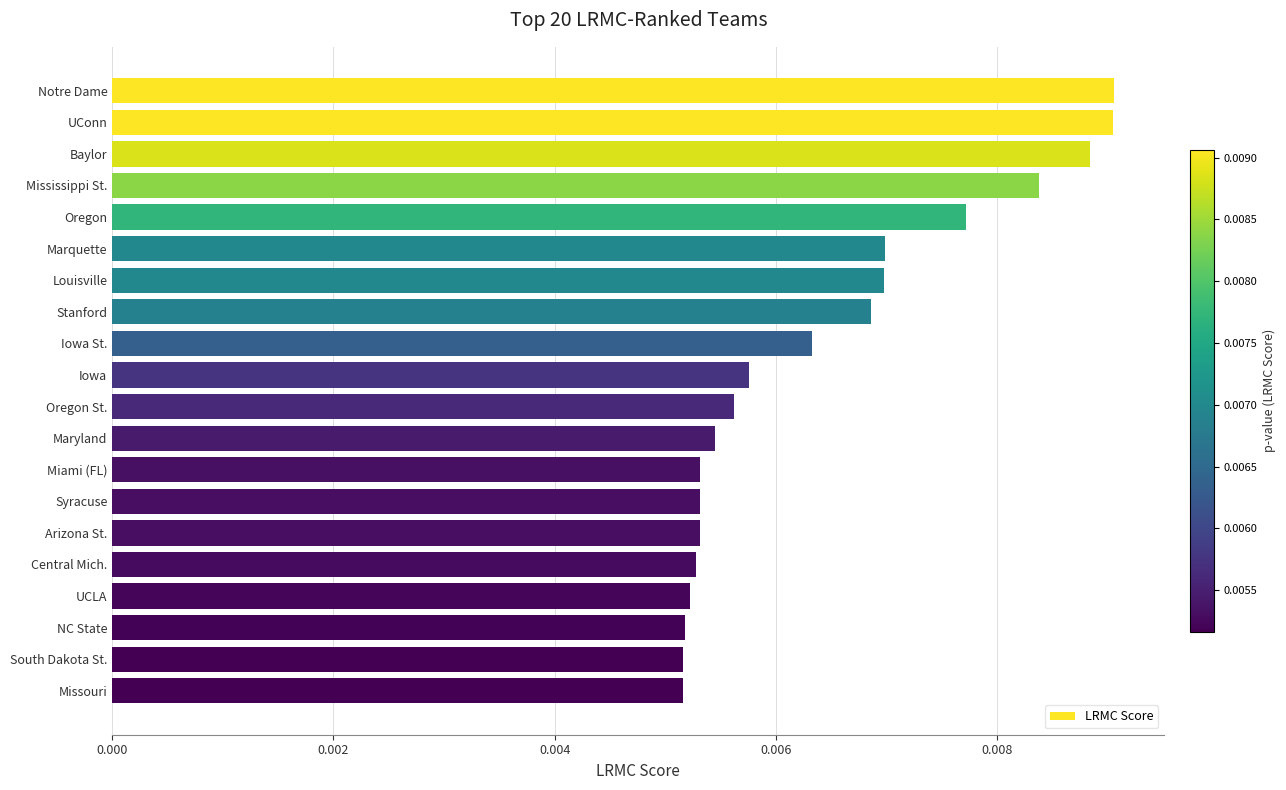

What is the label of the 19th bar from the bottom?

UConn